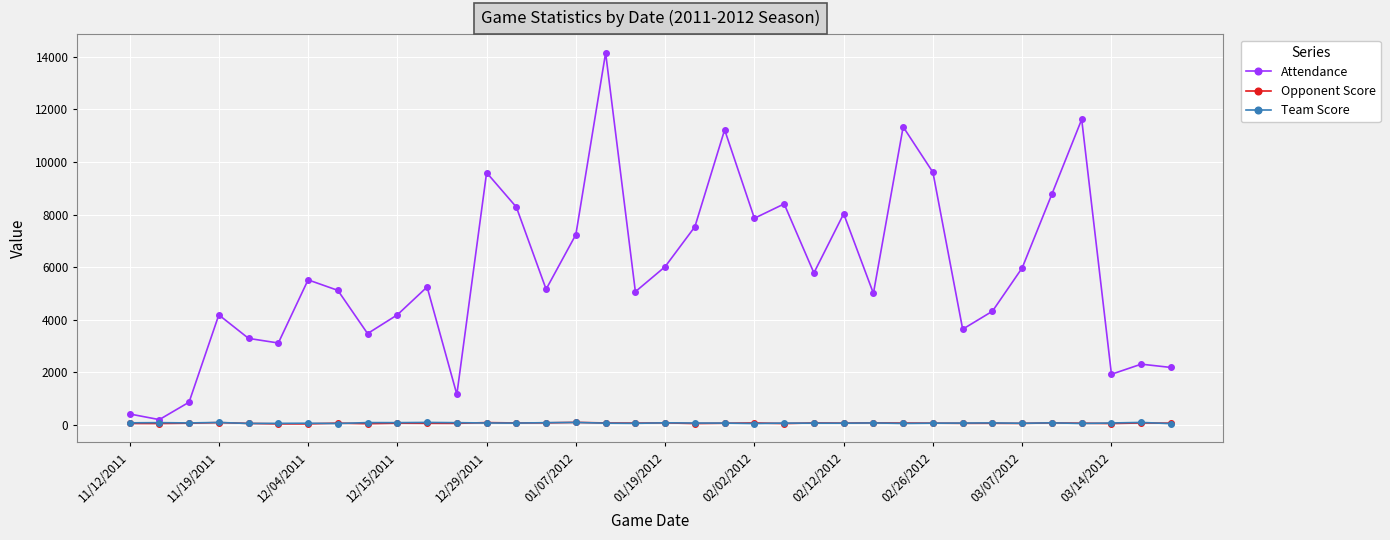

Which series has the widest spread of values?

Attendance